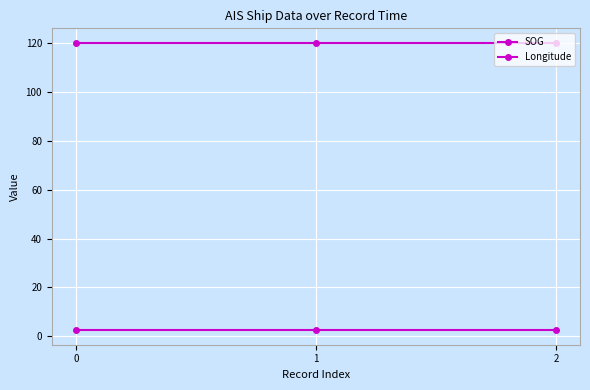

How many series are shown in this chart?

2